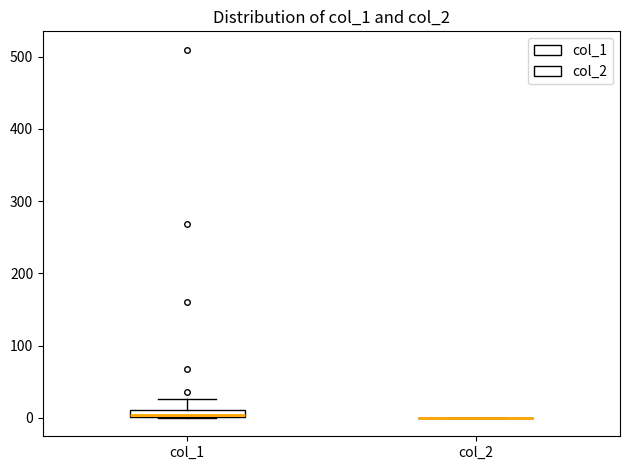

Comparing the boxes themselves (not the whiskers), which one is the tallest?

col_1